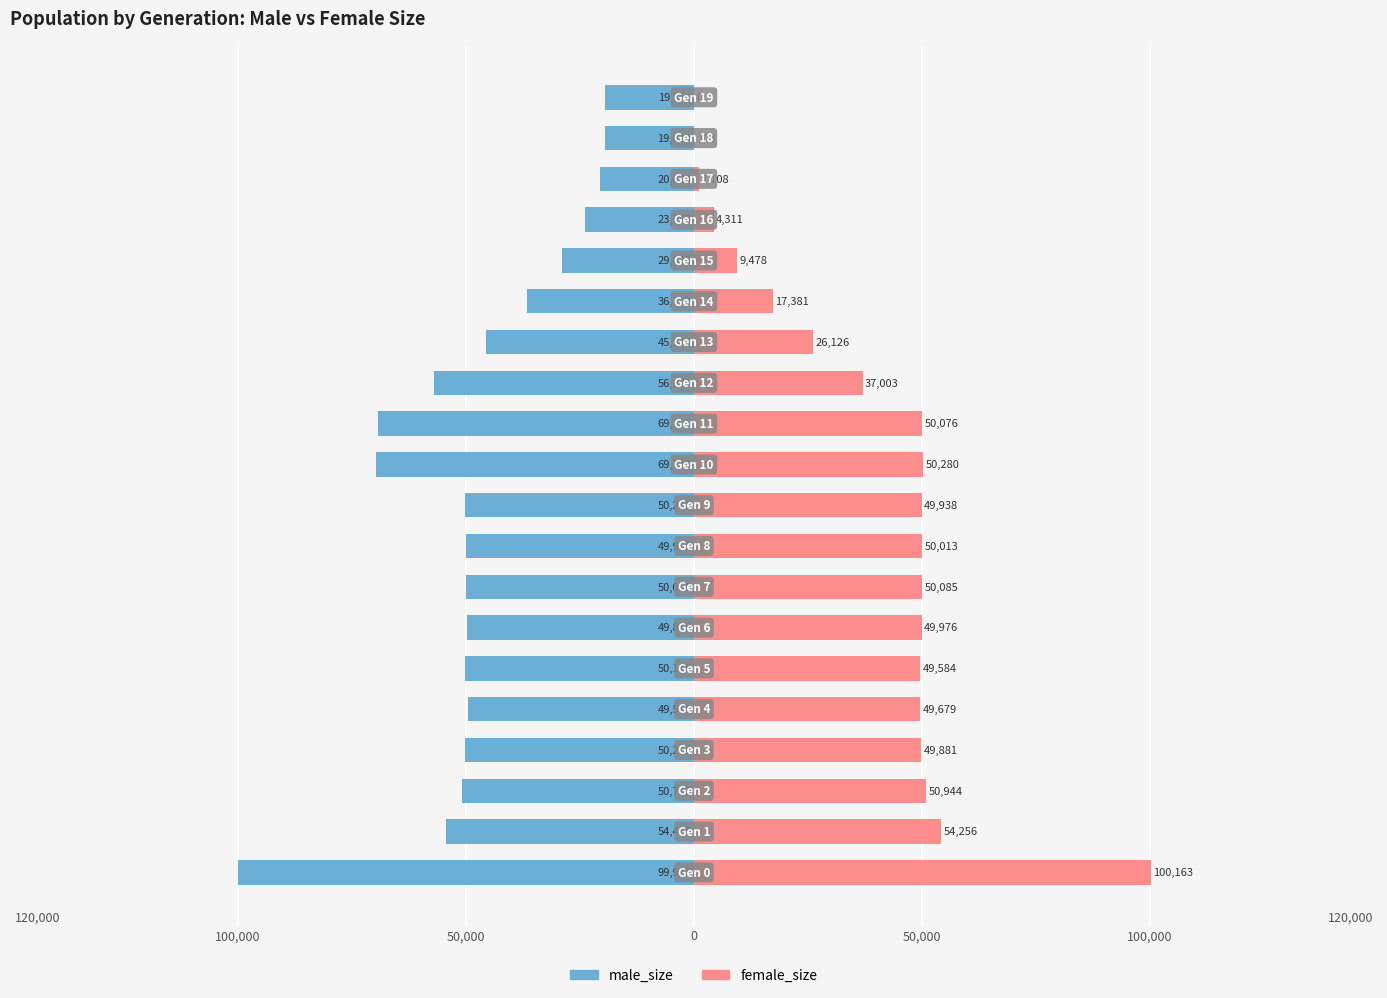

What is the maximum value for female_size?

100163